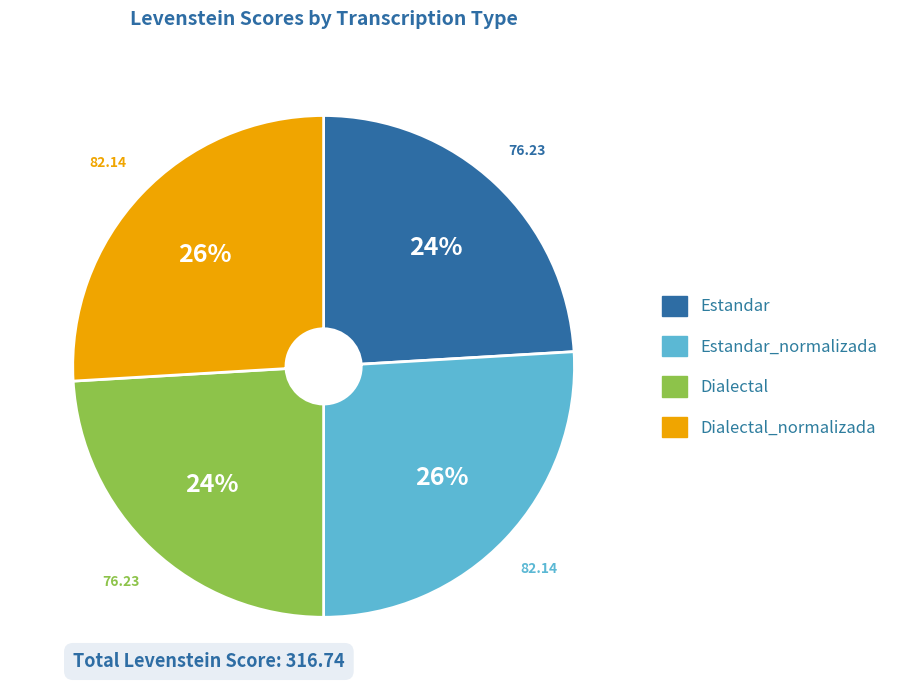

To the nearest percent, what is the average slice percentage?

25%